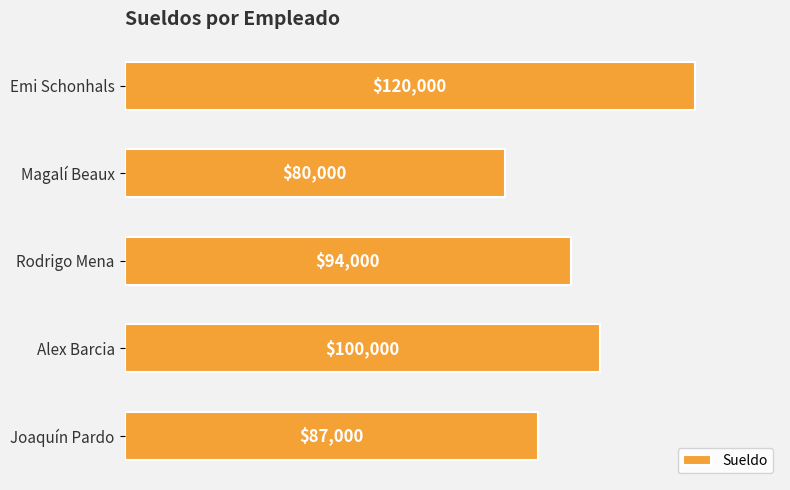

What is the change in value from Emi Schonhals to Magalí Beaux?

-40000